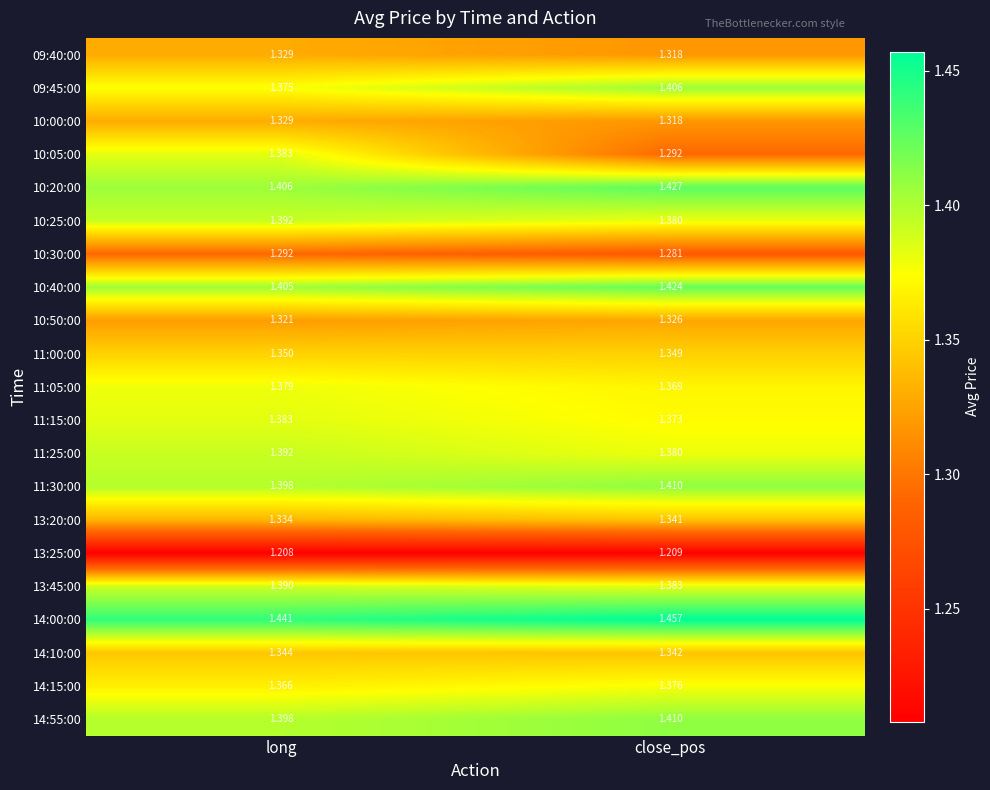

Which series has the widest spread of values?

10:05:00